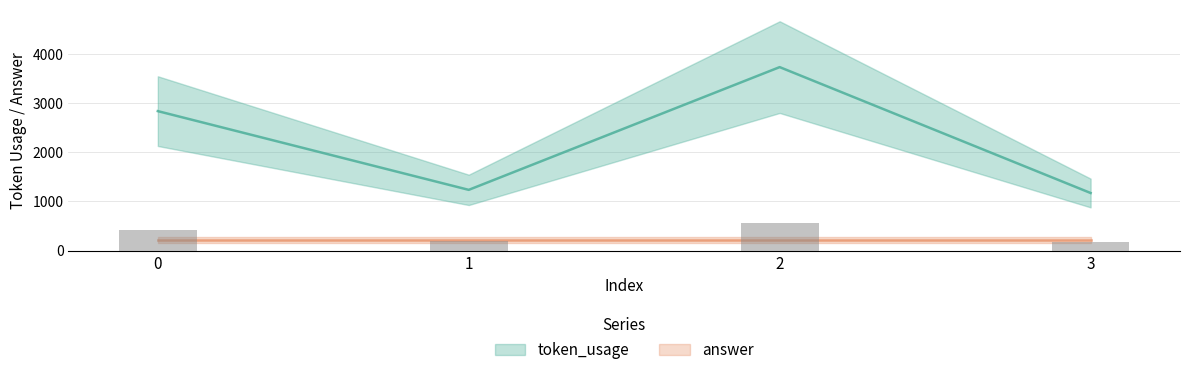

What is the change in value from 1 to 2?

+2496